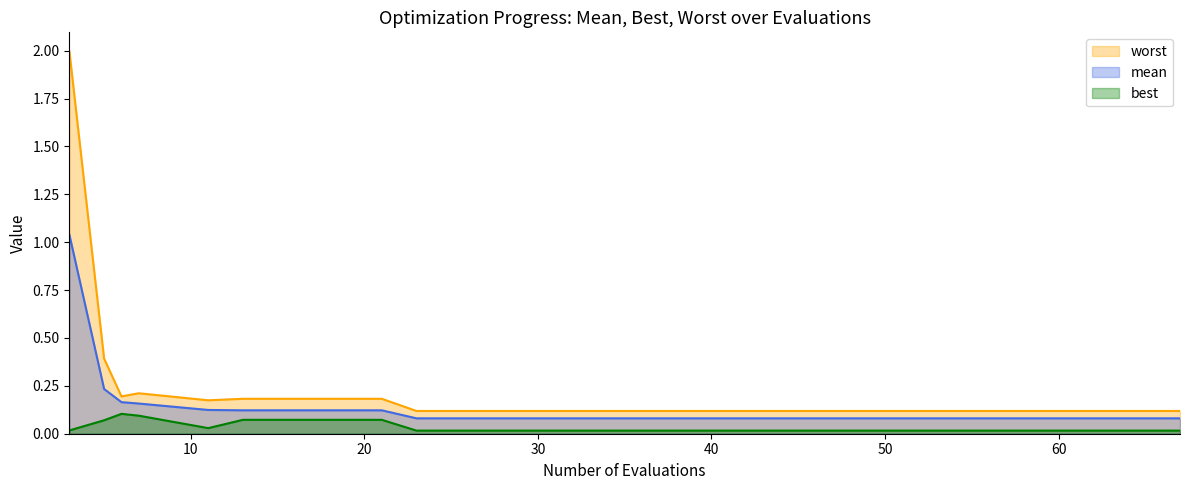

True or false: worst has a value of 0.0 at 39.

False